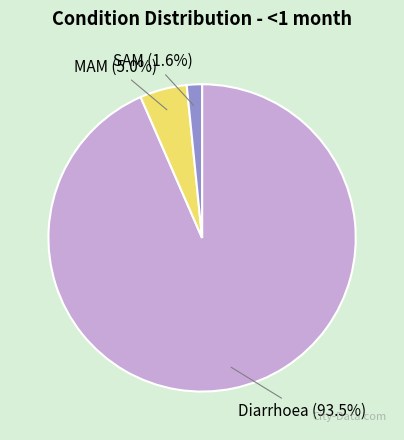

Which category has the smallest portion of the pie?

SAM